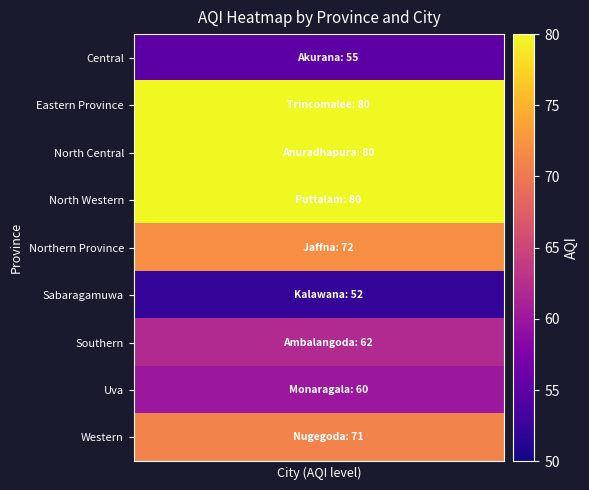

Reading right to left, extract all data points from this chart.

Central: 55	55	55	55	55	55	55	55	55	55	55	55	55	55	55	55	55	55	55	55
Eastern Province: 80	80	80	80	80	80	80	80	80	80	80	80	80	80	80	80	80	80	80	80
North Central: 80	80	80	80	80	80	80	80	80	80	80	80	80	80	80	80	80	80	80	80
North Western: 80	80	80	80	80	80	80	80	80	80	80	80	80	80	80	80	80	80	80	80
Northern Province: 72	72	72	72	72	72	72	72	72	72	72	72	72	72	72	72	72	72	72	72
Sabaragamuwa: 52	52	52	52	52	52	52	52	52	52	52	52	52	52	52	52	52	52	52	52
Southern: 62	62	62	62	62	62	62	62	62	62	62	62	62	62	62	62	62	62	62	62
Uva: 60	60	60	60	60	60	60	60	60	60	60	60	60	60	60	60	60	60	60	60
Western: 71	71	71	71	71	71	71	71	71	71	71	71	71	71	71	71	71	71	71	71